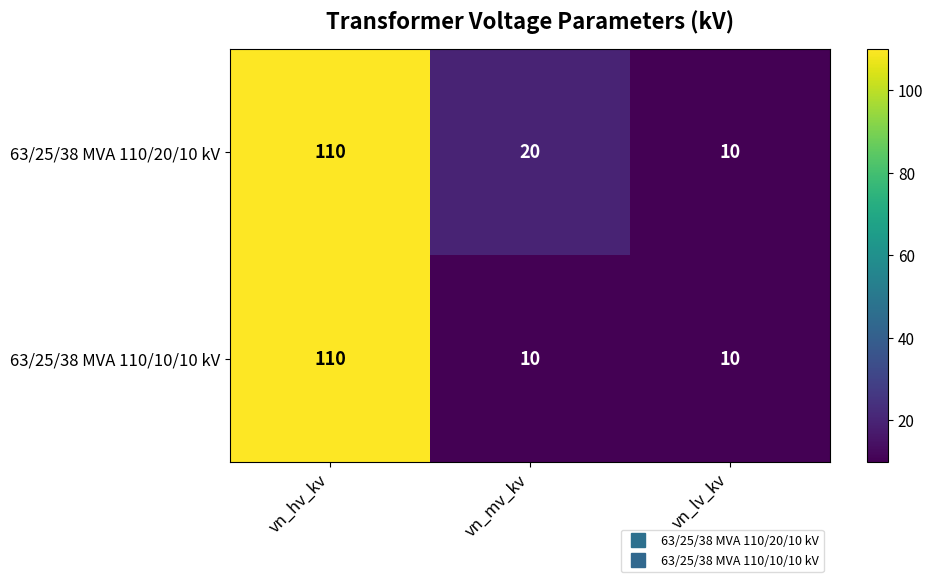

What is the difference between the highest and lowest values at vn_mv_kv?

10